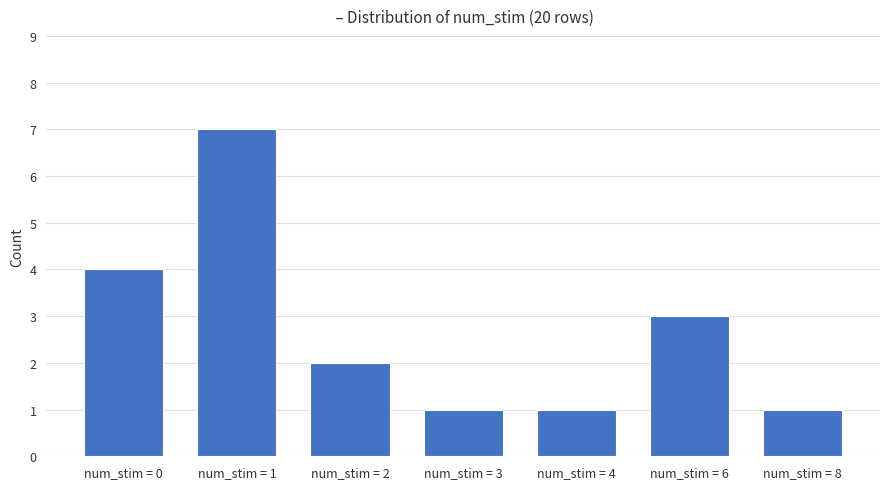

Is it true that the value at num_stim = 8 is 1?

True